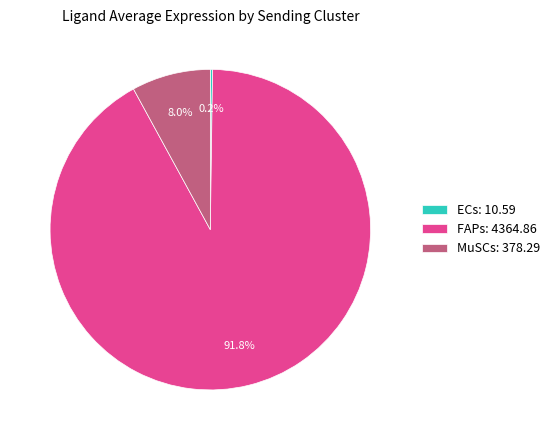

Combined, do FAPs: 4364.86 and MuSCs: 378.29 account for over 50%?

Yes